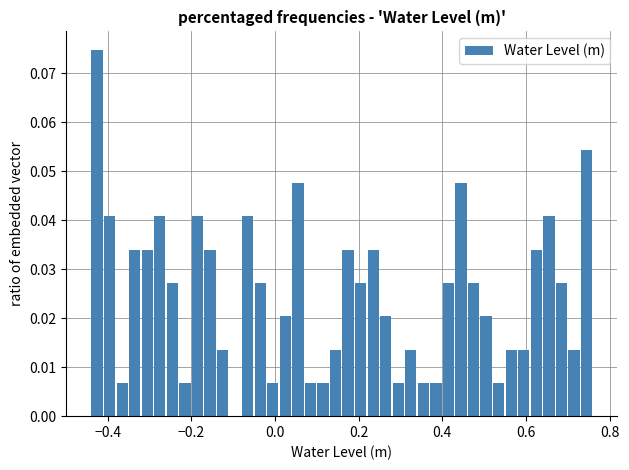

Read against the x-axis, roughly where is the centre of the tallest bar?

-0.42